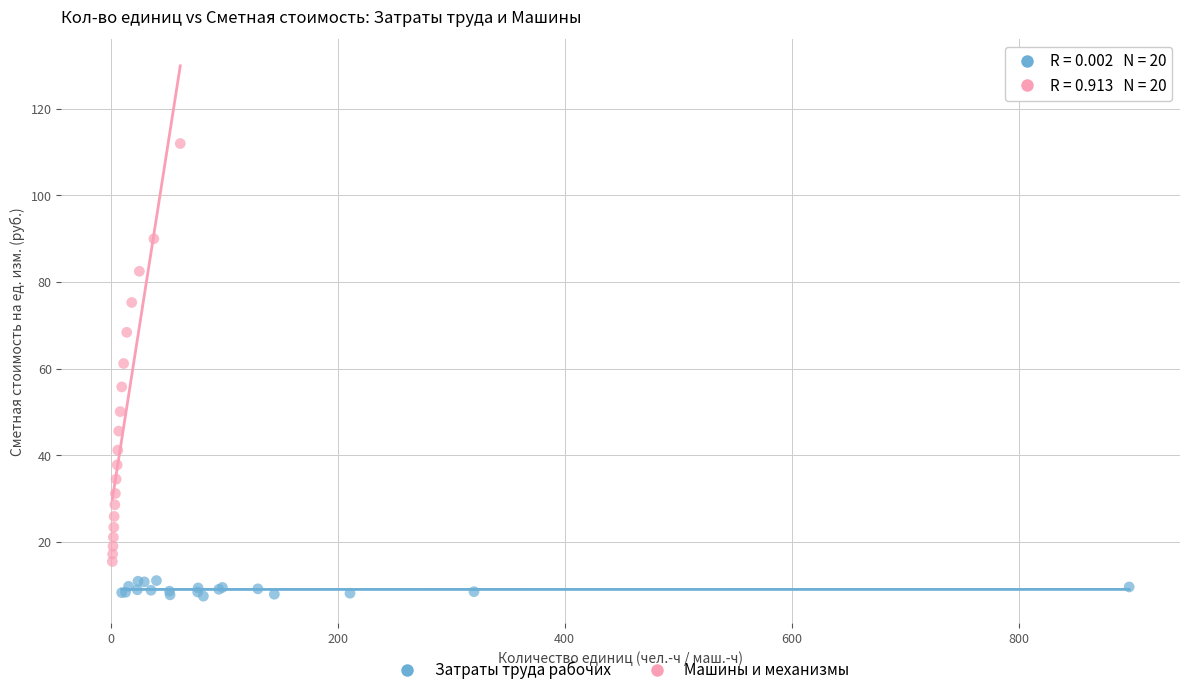

Which series has the largest Y range (max minus min)?

Машины и механизмы